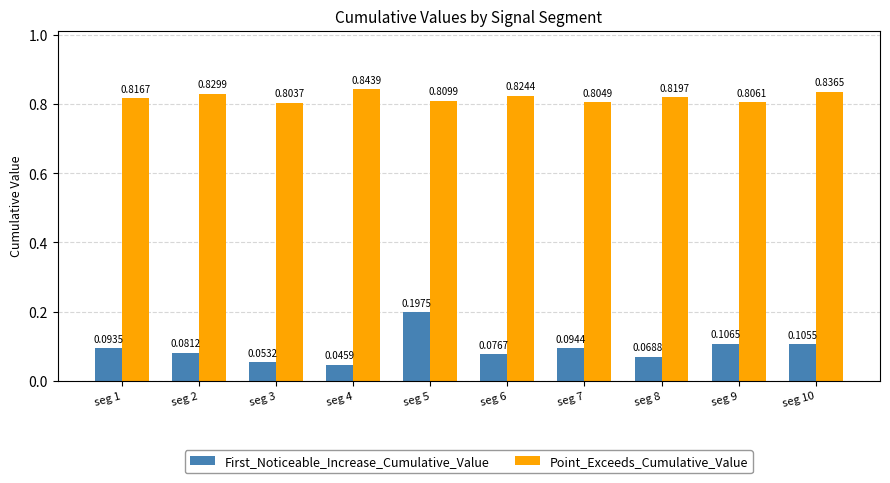

What is the sum of the Point_Exceeds_Cumulative_Value values at seg 1 and seg 6?

1.6